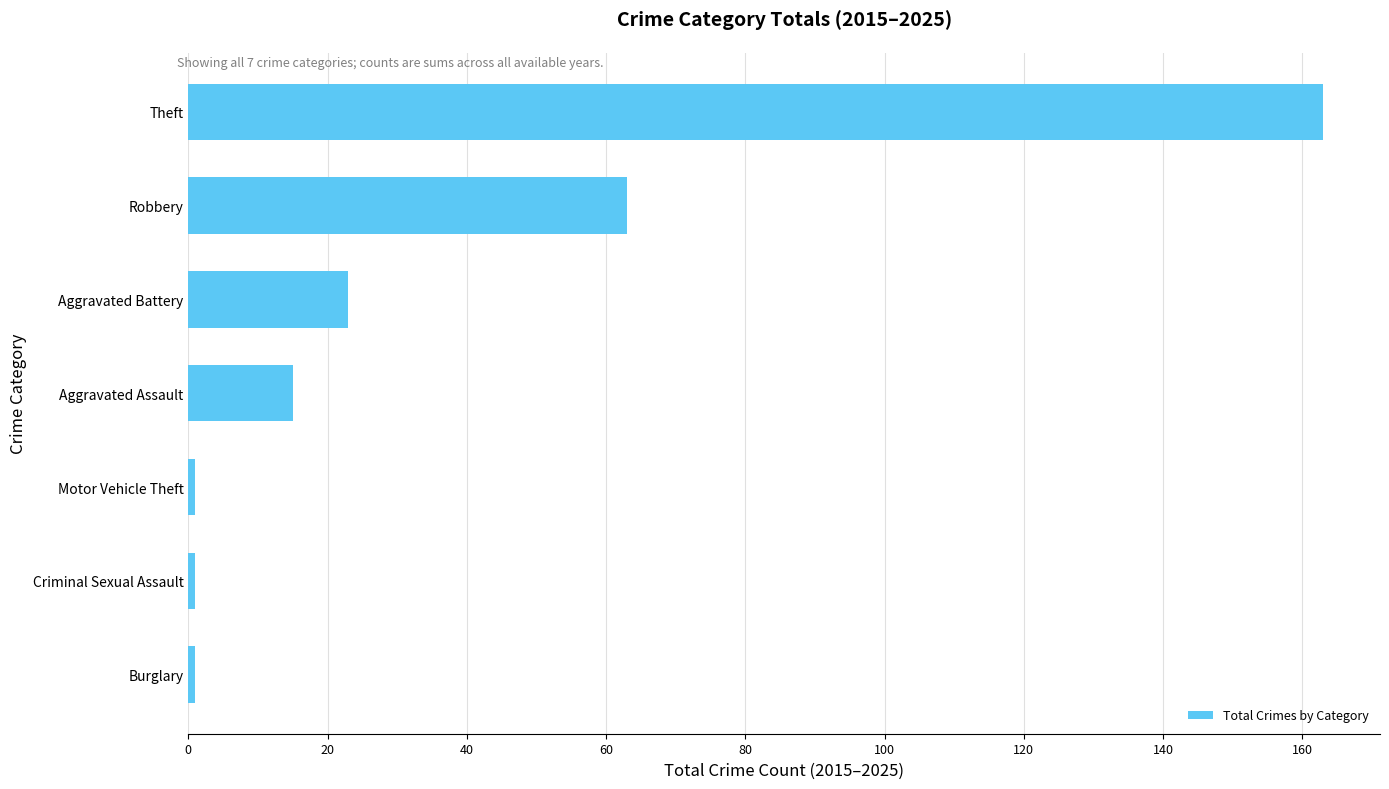

What is the difference between the maximum and minimum values?

162